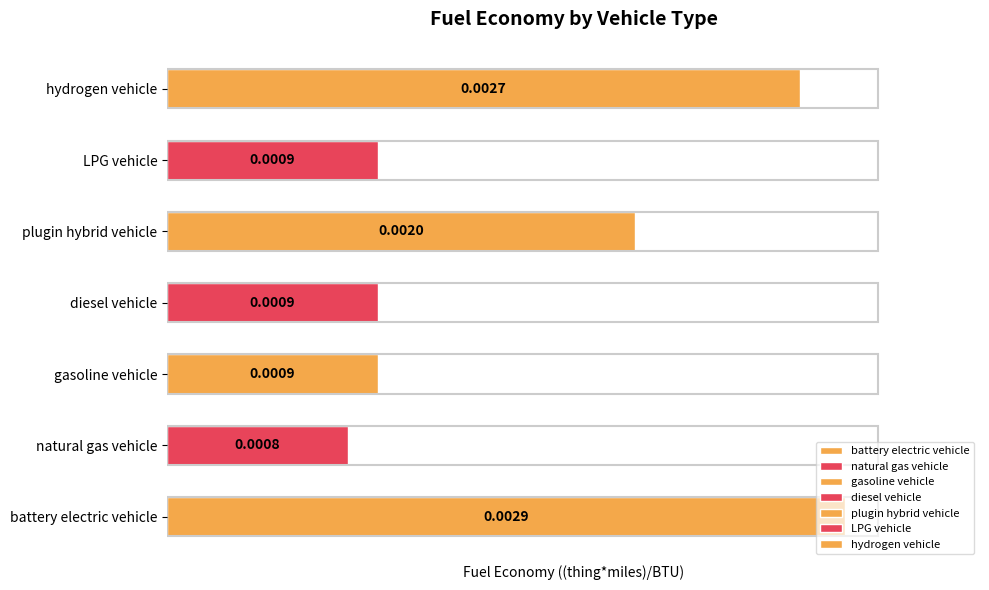

Between gasoline vehicle and diesel vehicle, which is larger?

diesel vehicle